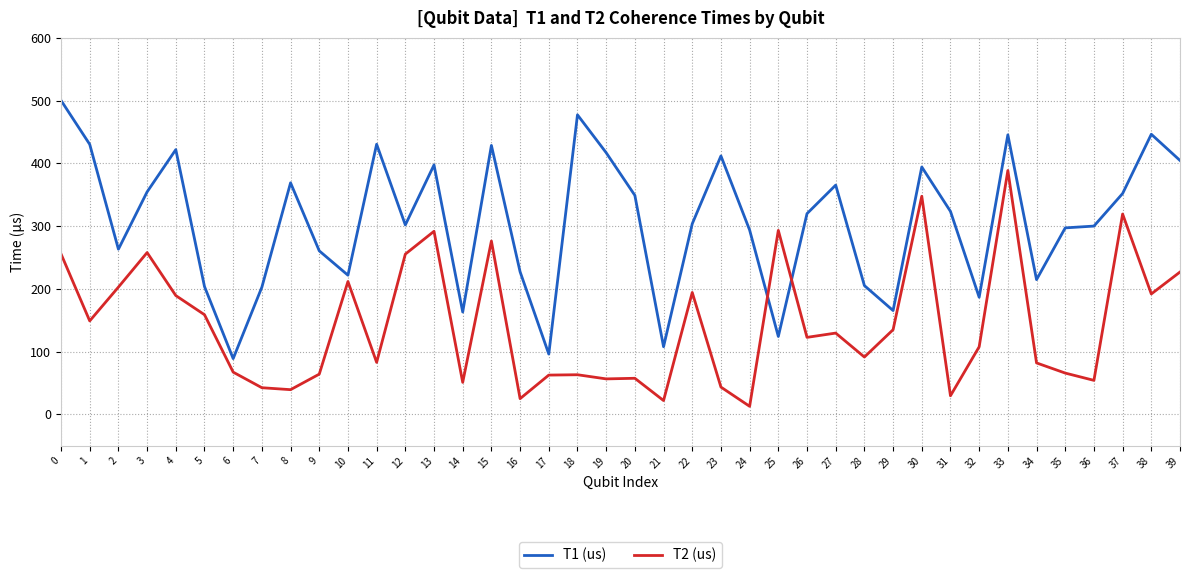

After their last crossing, which series has the higher values: T2 (us) or T1 (us)?

T1 (us)